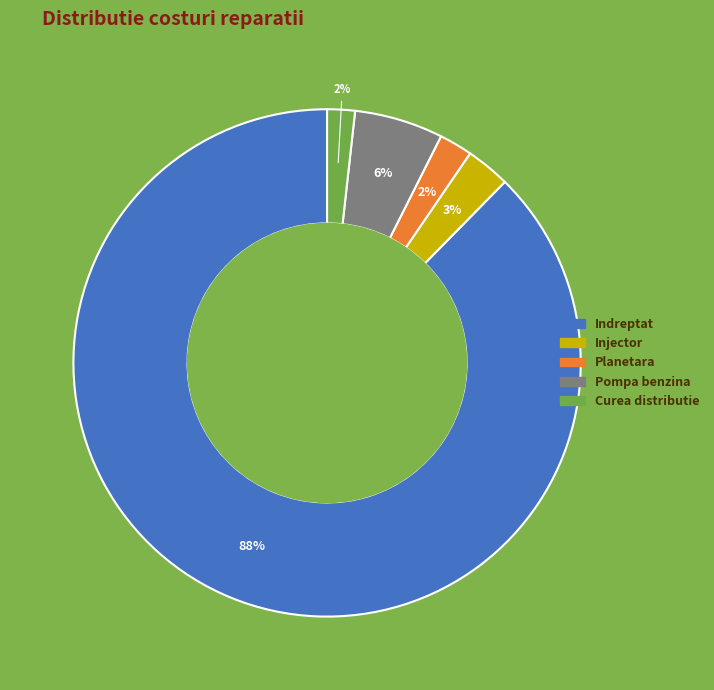

Which slice represents more than half of the pie?

Indreptat